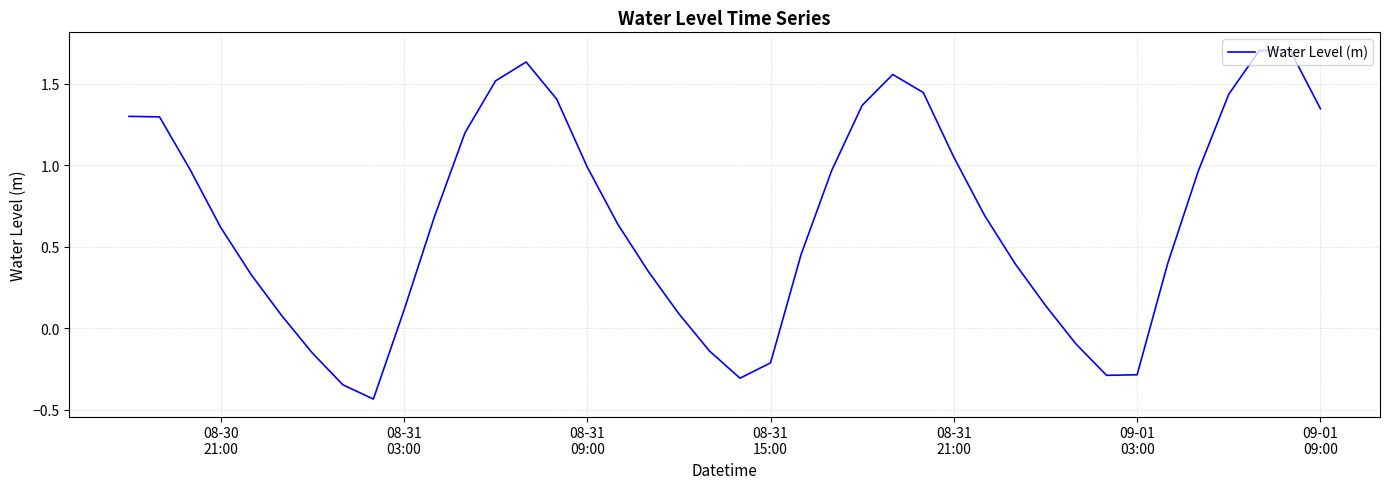

What is the greatest value displayed?

1.7